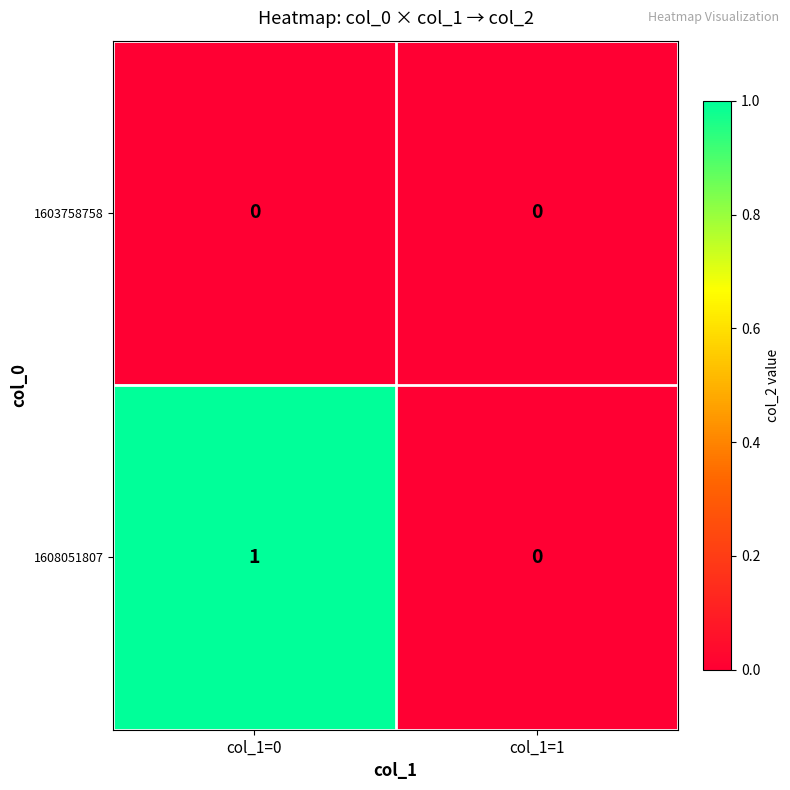

Which label corresponds to the largest value in the chart?

col_1=0